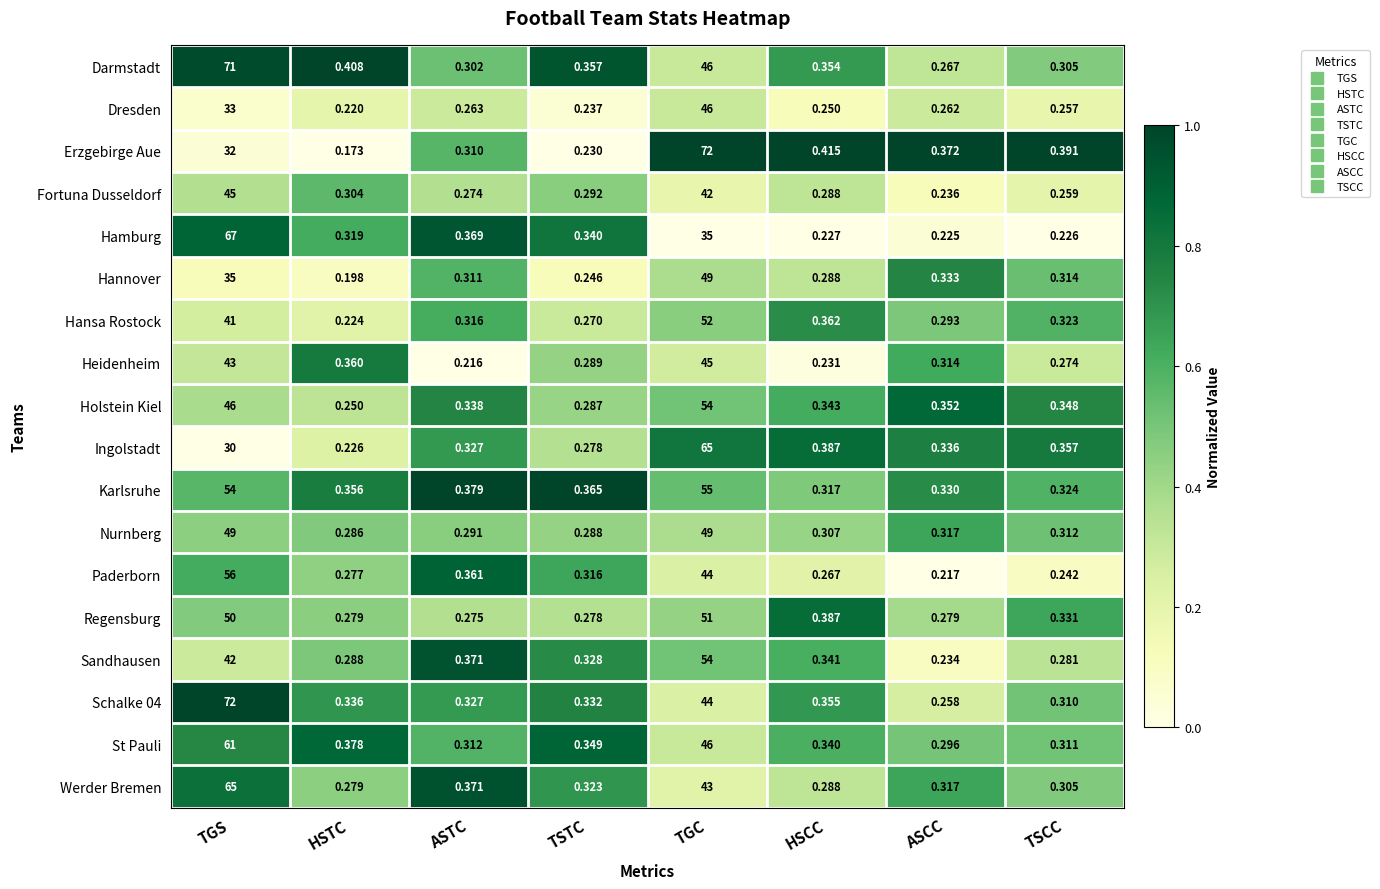

Which series has the largest range (max minus min)?

Erzgebirge Aue